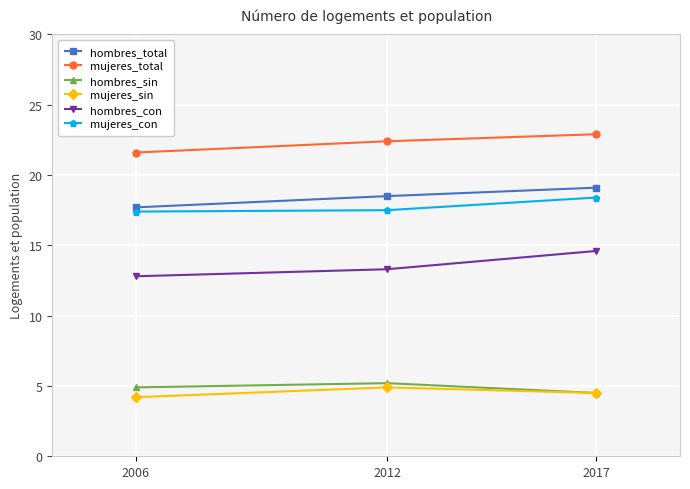

What is the minimum value for hombres_total?

17.7